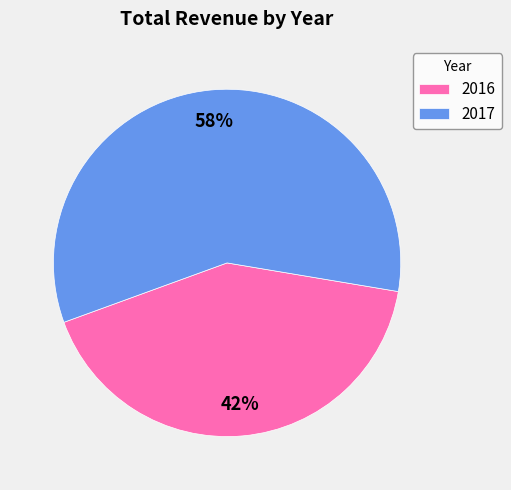

Which has a higher value, 2017 or 2016?

2017